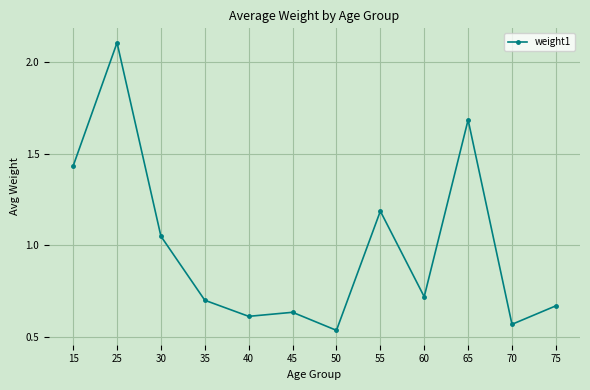

The chart shows a value of 0.4 at 30. True or false?

False